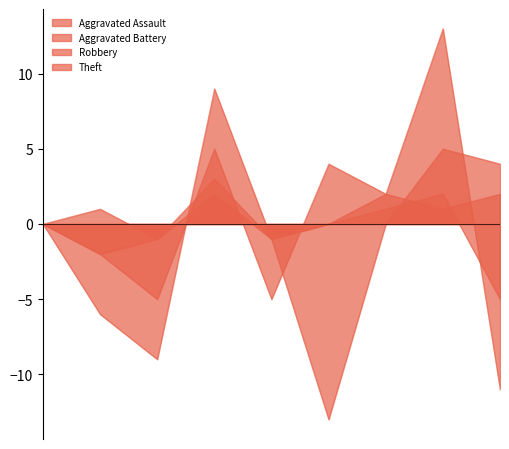

Where does the Aggravated Assault series first go above 3?

2018